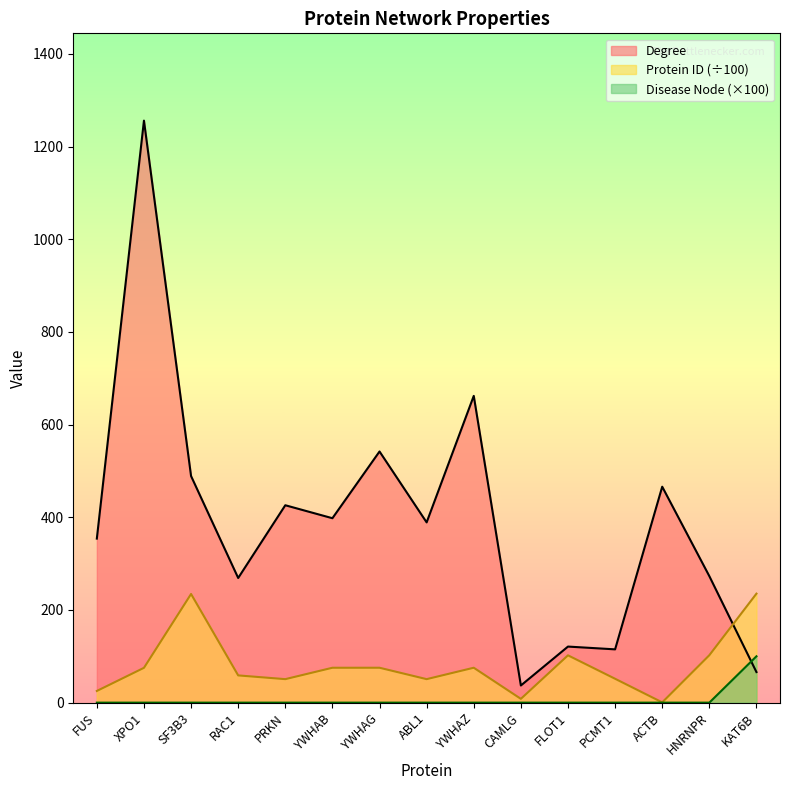

What is the difference between the maximum and minimum values in the Protein ID (scaled) series?

234.6